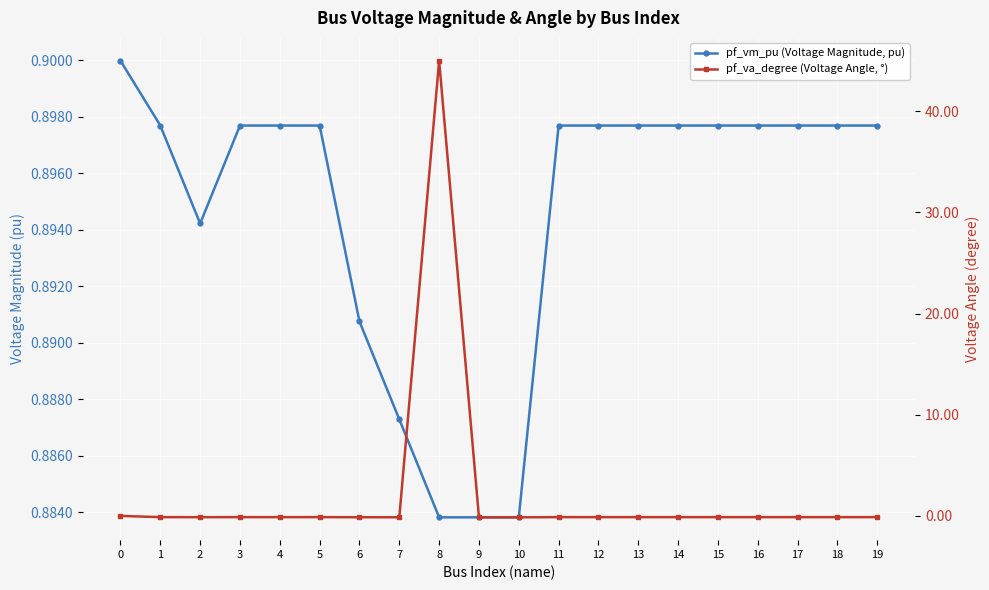

How many interior local peaks does the pf_va_degree (Voltage Angle, °) series have?

3